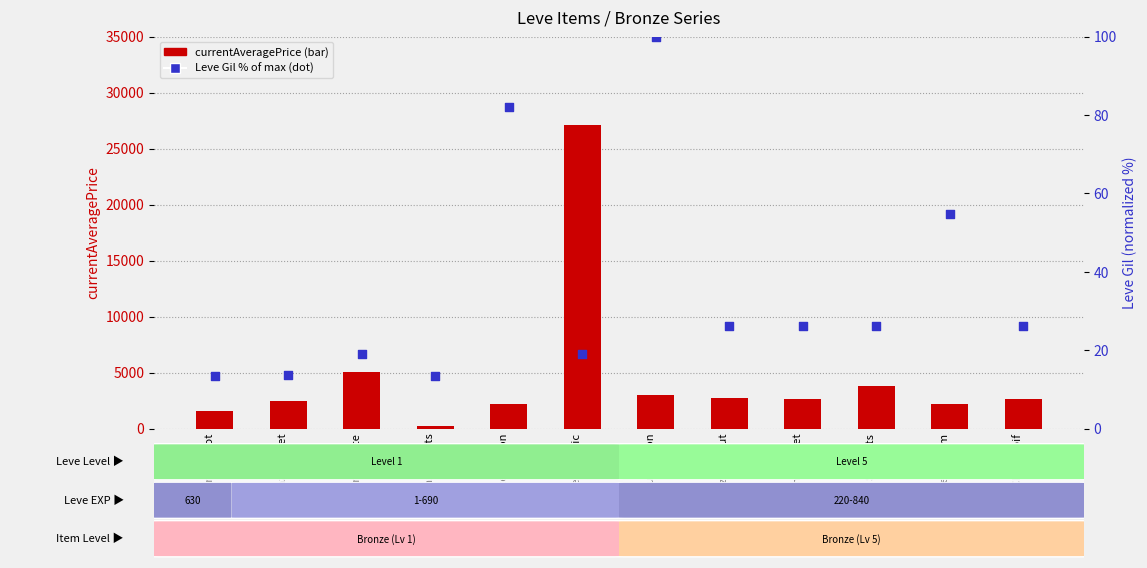

Is the value of currentAveragePrice at Bronze Skillet greater than the value of Leve Gil (% of max) at Bronze Hoplon?

Yes